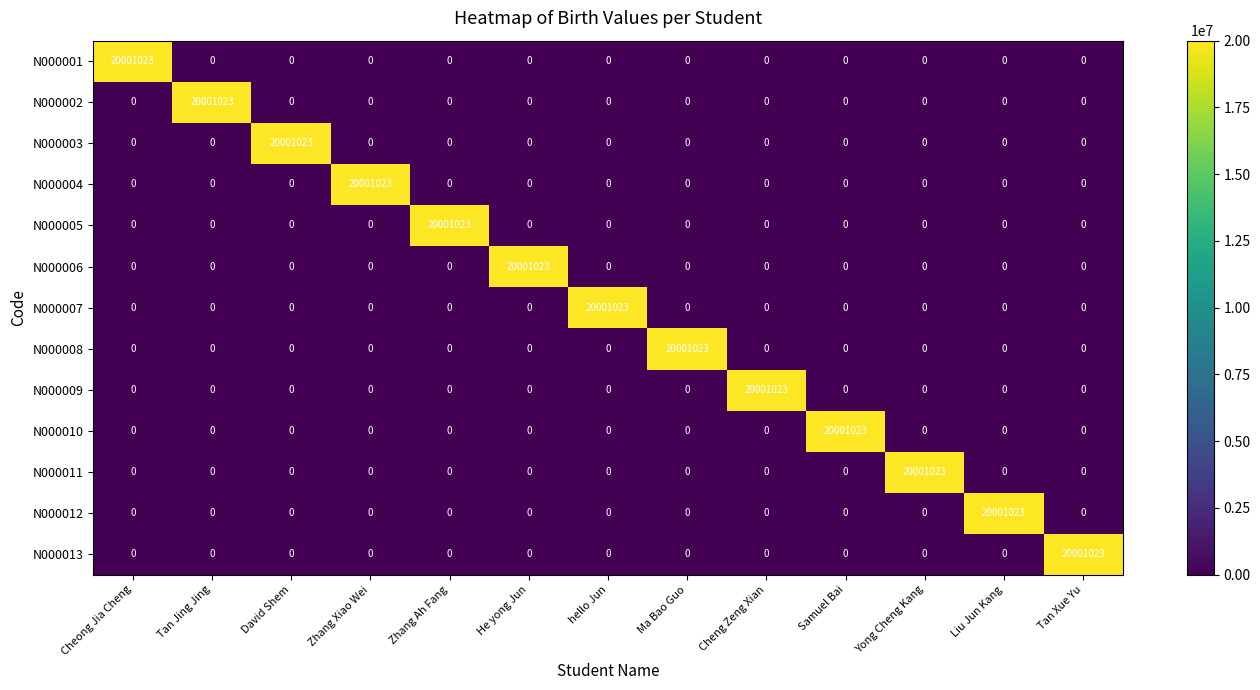

What is the spread (max minus min) of values at hello Jun?

20001023